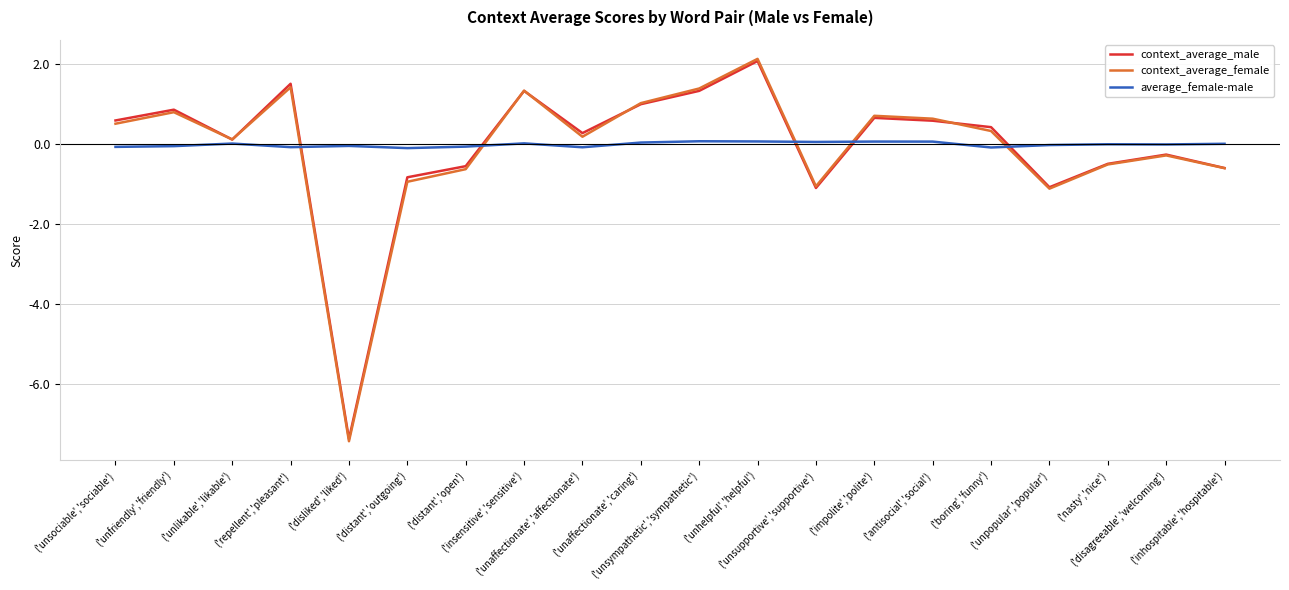

What is the greatest value displayed?

2.1